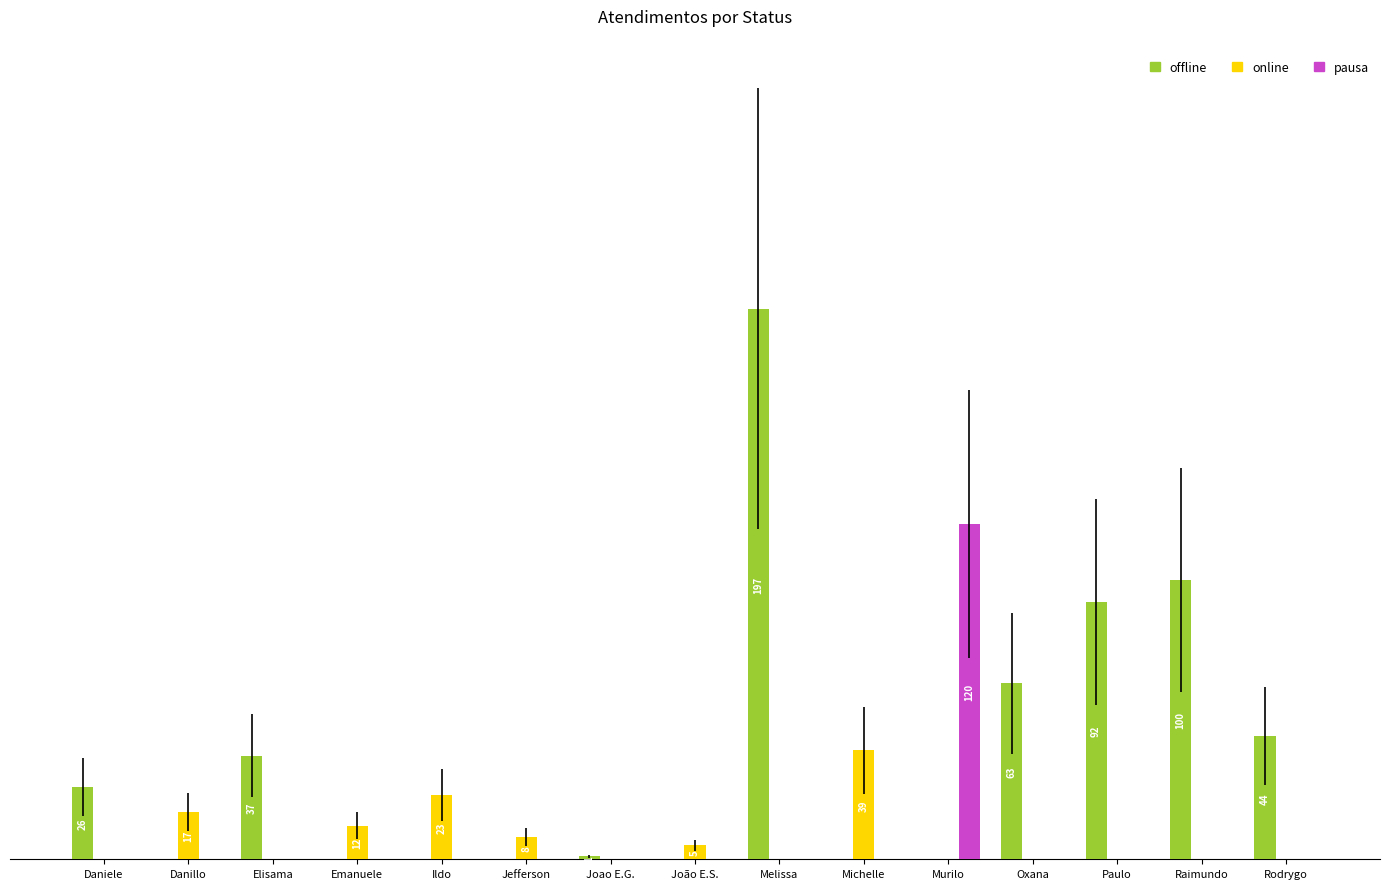

Reading right to left, list all the values displayed in this chart.

offline: 44	100	92	63	0	0	197	0	1	0	0	0	37	0	26
online: 0	0	0	0	0	39	0	5	0	8	23	12	0	17	0
pausa: 0	0	0	0	120	0	0	0	0	0	0	0	0	0	0